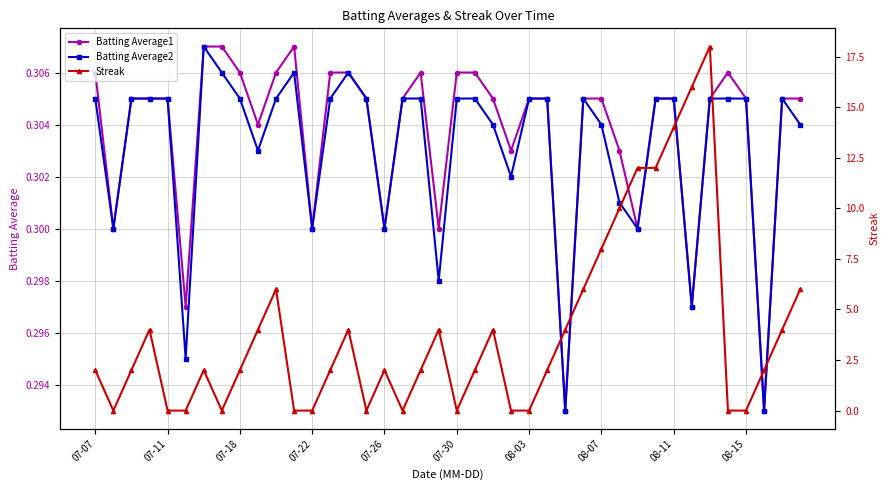

How many Batting Average1 values are between 0 and 1?

40